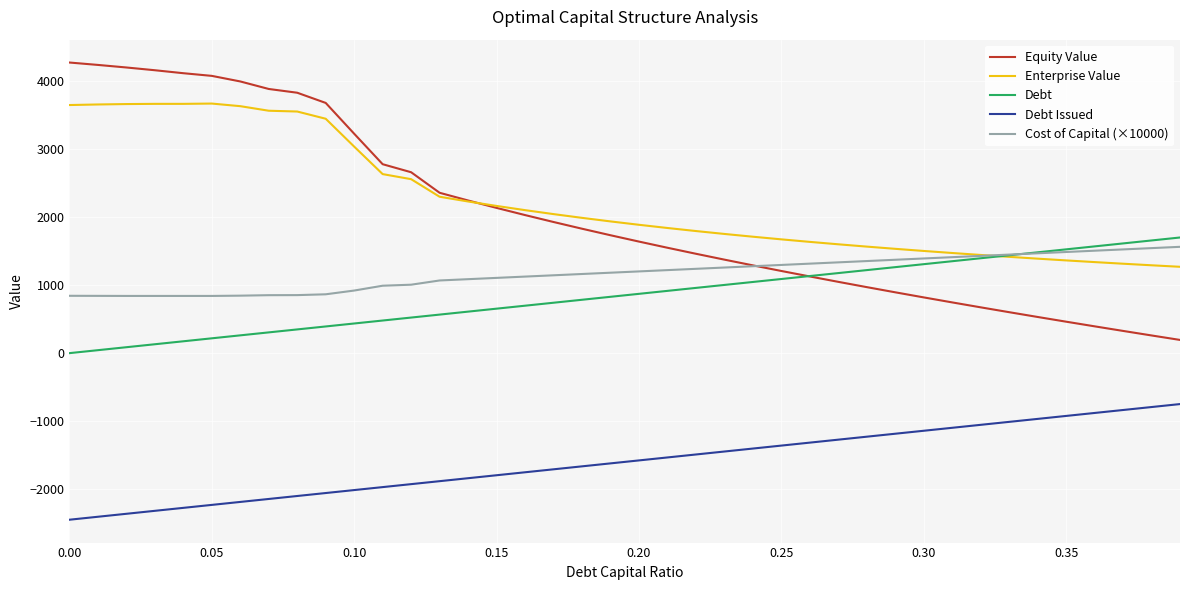

True or false: Debt and Debt Issued intersect in this chart.

False